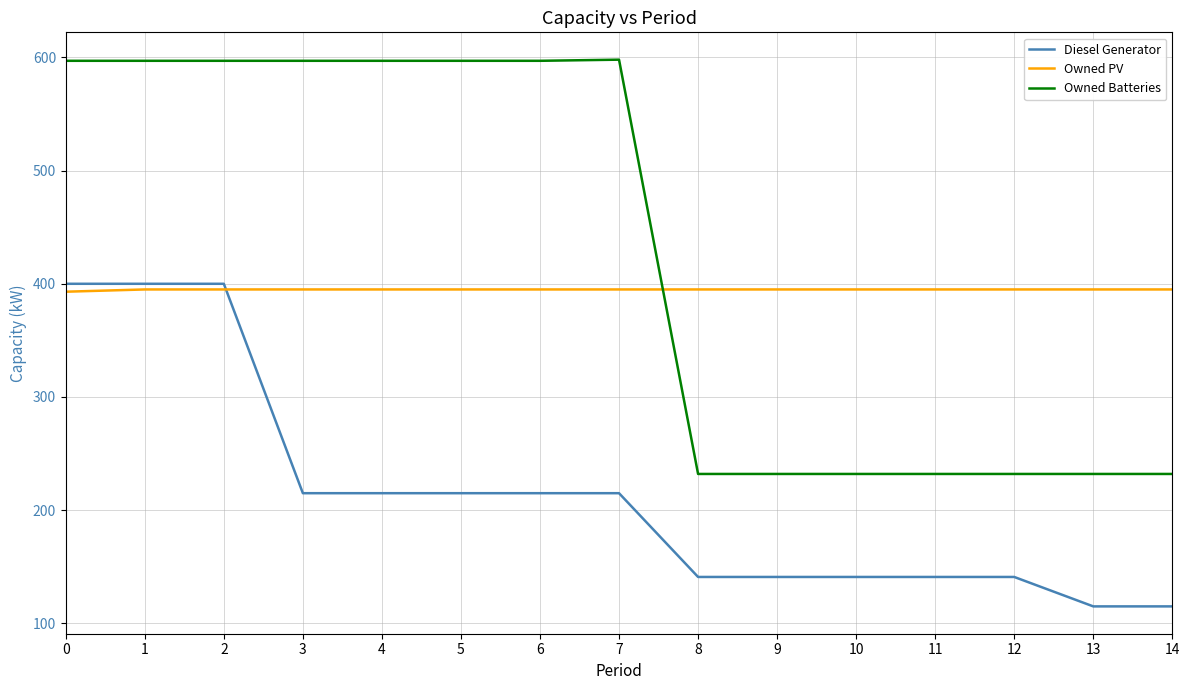

True or false: Owned PV has a value of 395 at 8.

True